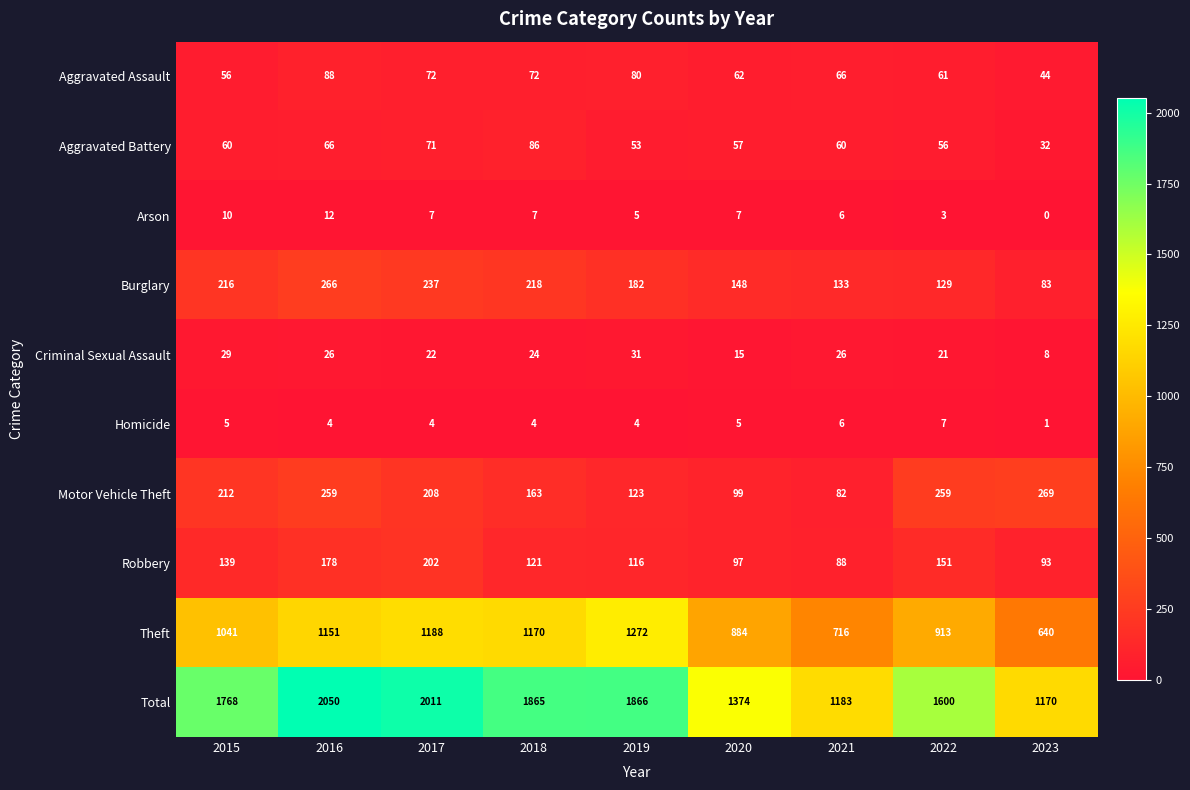

Which series changed the most between 2016 and 2020?

Total